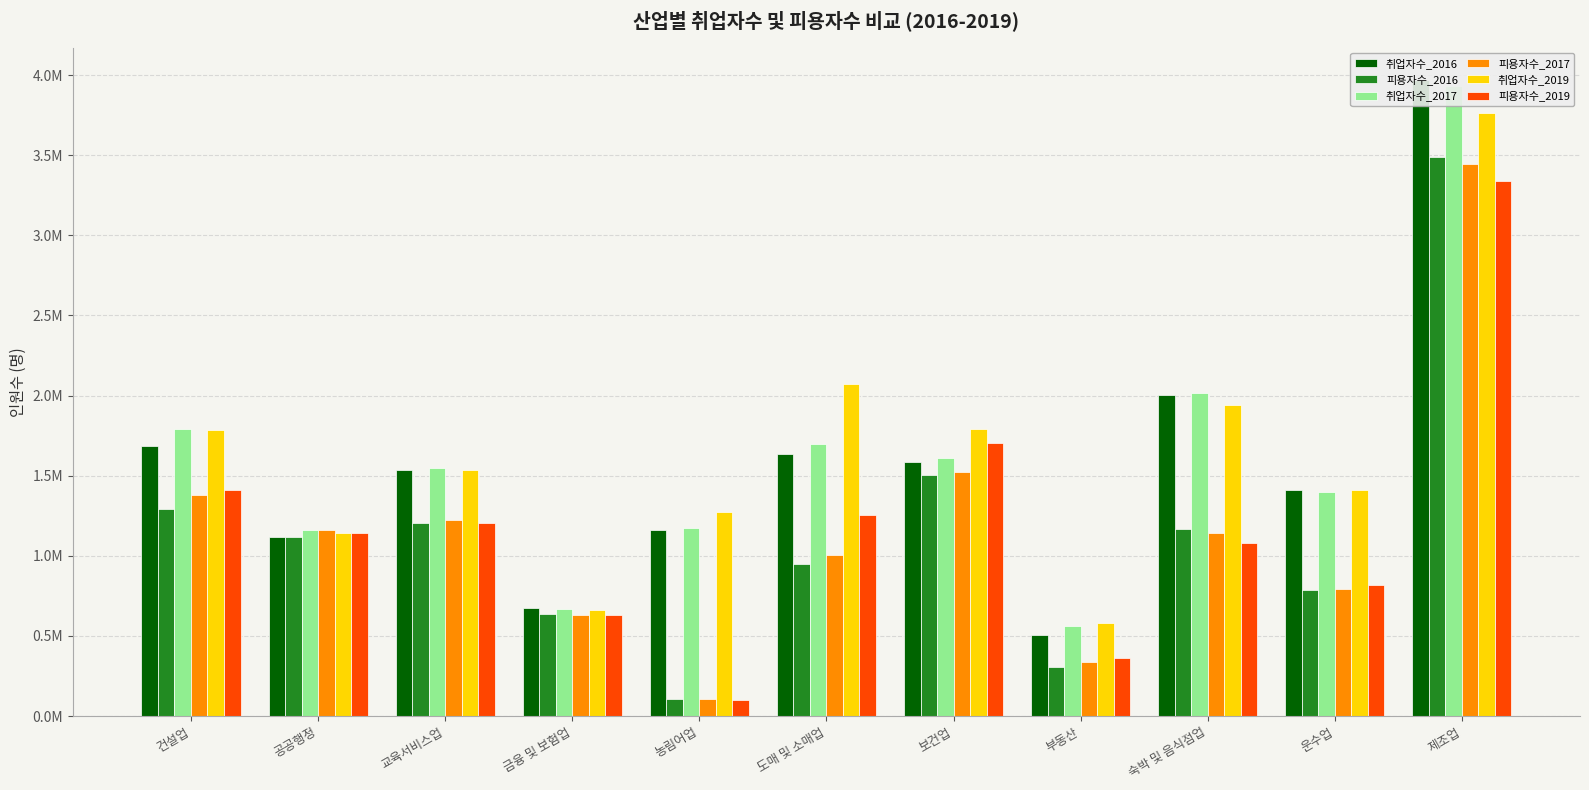

True or false: 취업자수_2019 has a value of 1139797.4 at 공공행정.

True